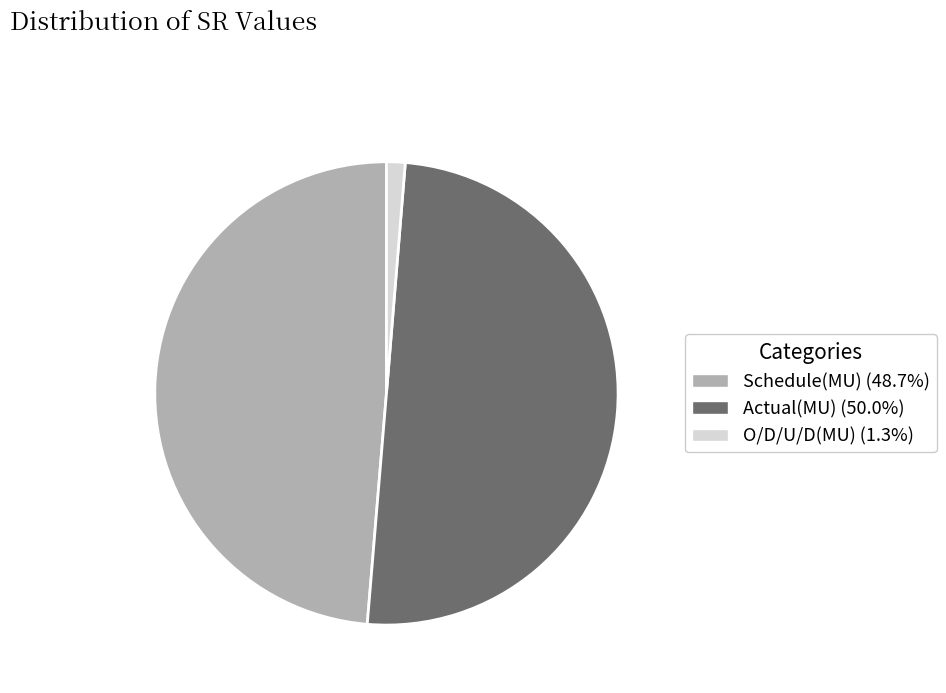

Do O/D/U/D(MU) and Actual(MU) together represent more than half of the pie?

Yes